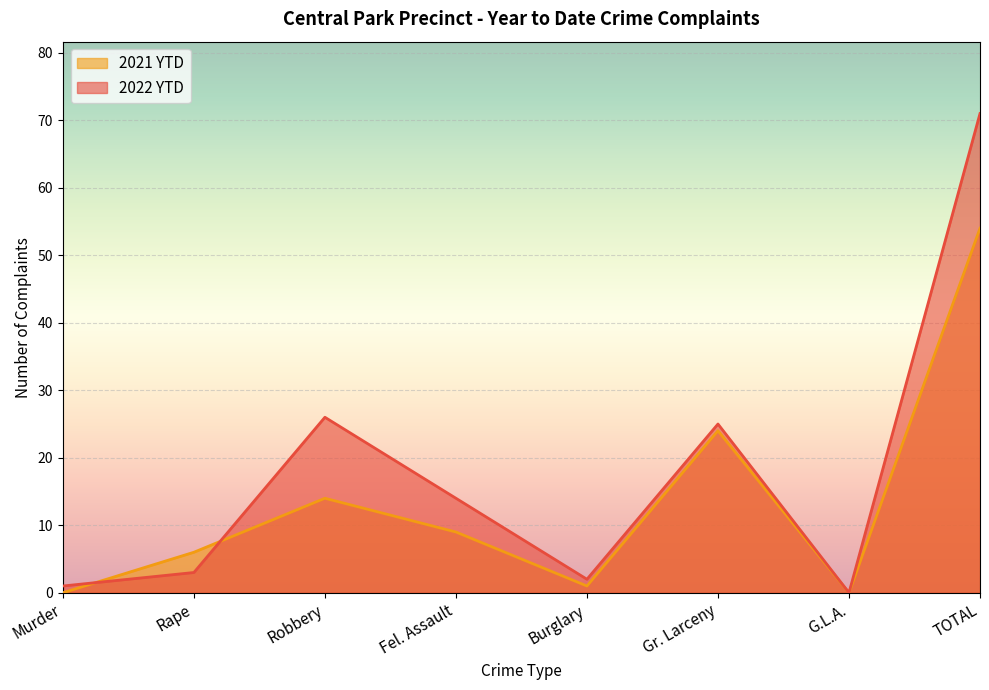

What is the value of the 2021 YTD point at the 6th from the left?

24